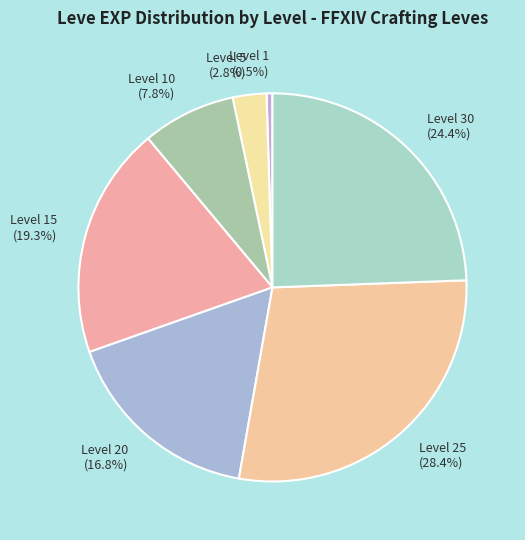

To the nearest percent, what is the average slice percentage?

14%